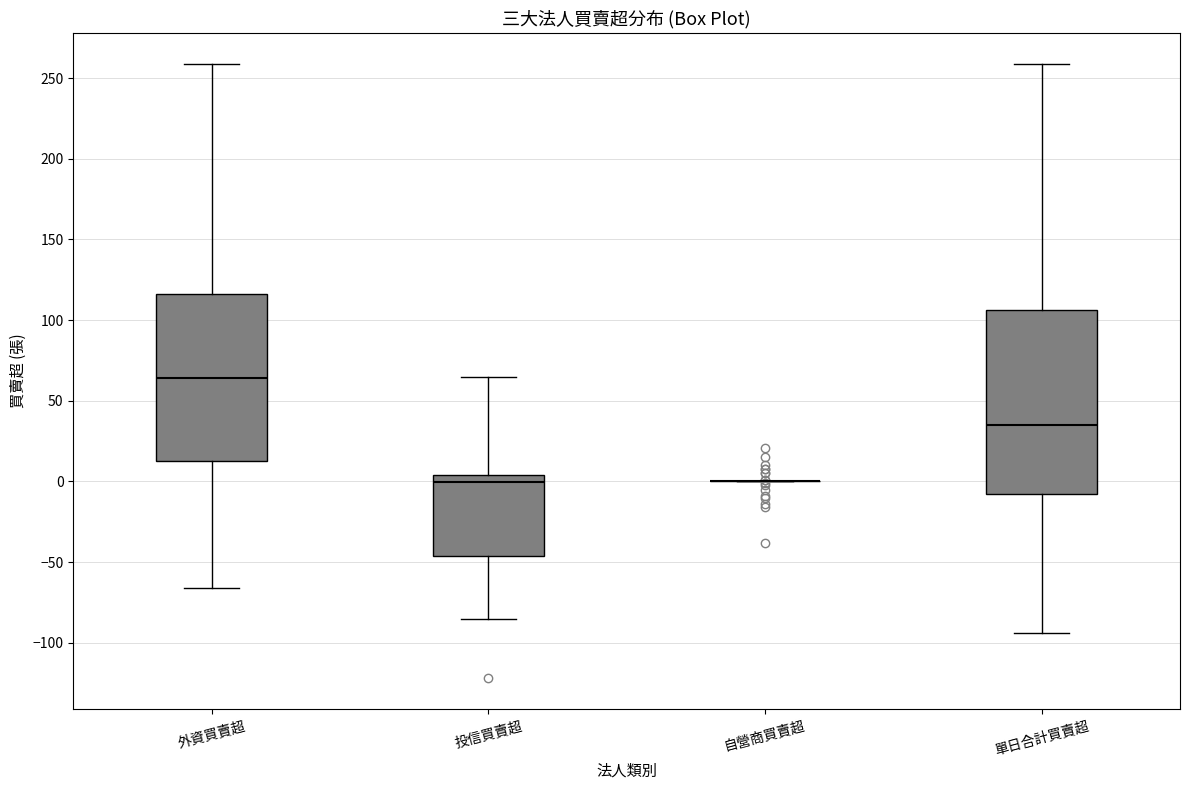

Where is the lower edge of the box for 外資買賣超 on the y-axis? The values are not printed on the chart, so give them approximately, as read against the axis.

15